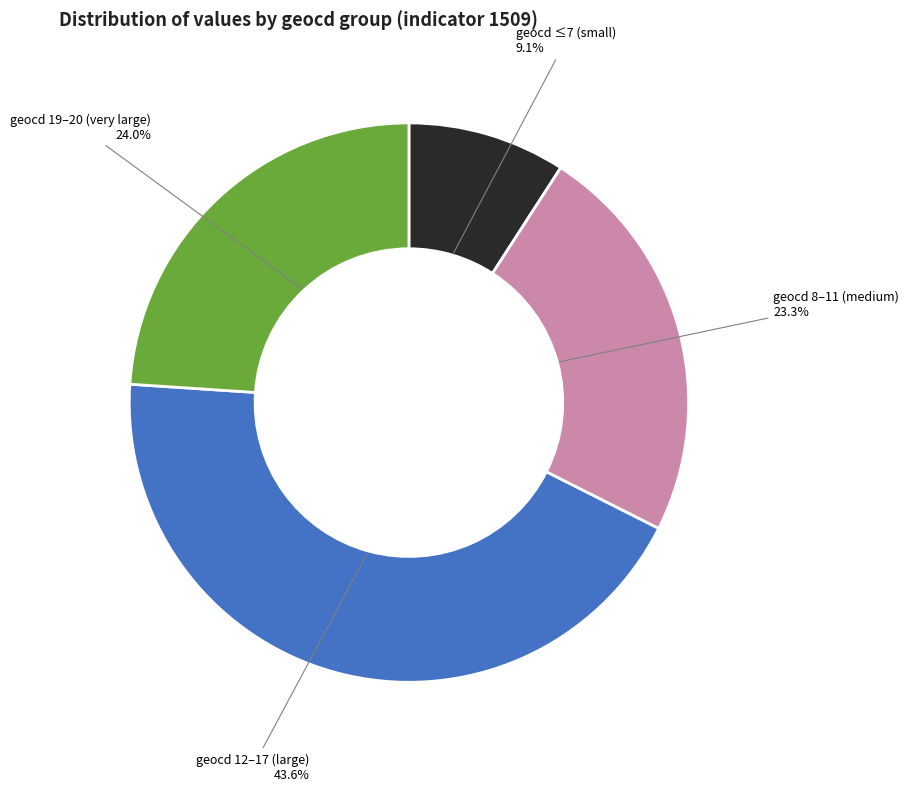

Approximately how many times larger is the value at geocd 19–20 (very large) compared to geocd ≤7 (small)?

2.6